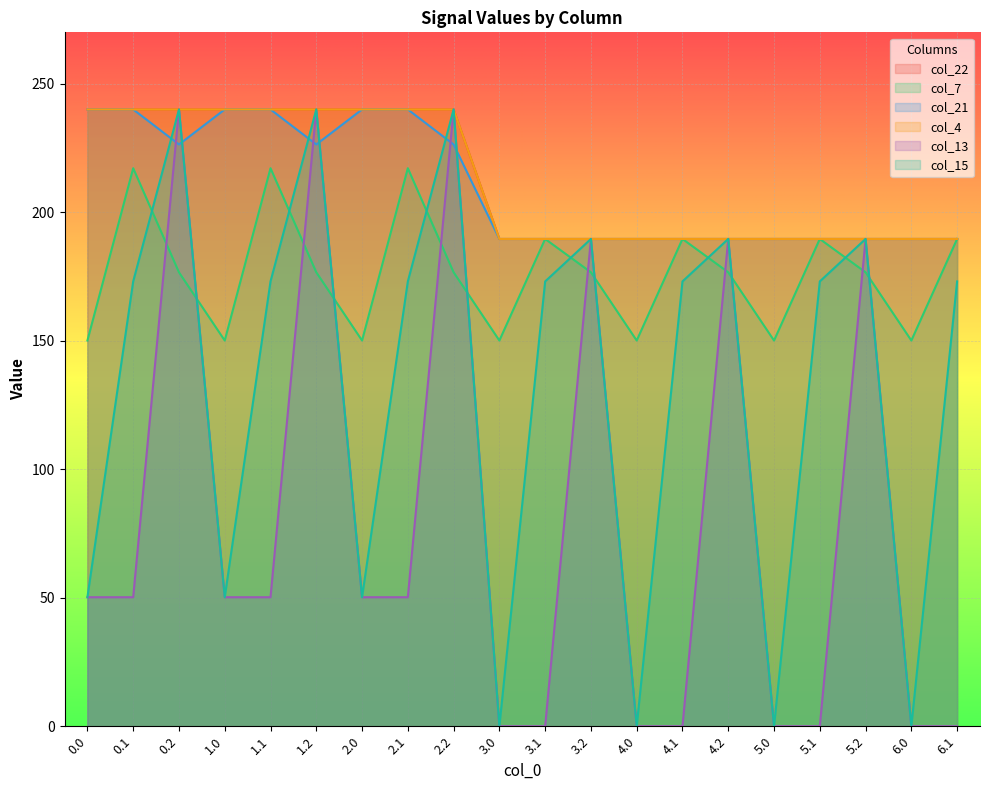

True or false: col_21 and col_15 cross at least once.

True